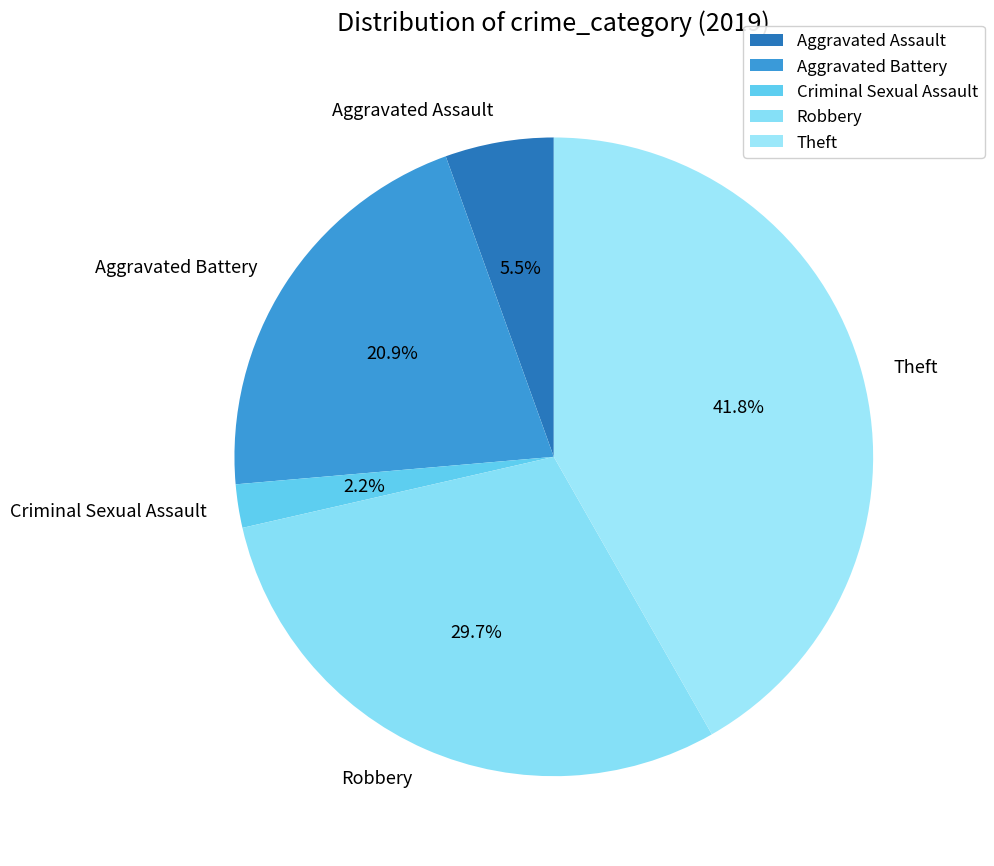

Which category has the smallest portion of the pie?

Criminal Sexual Assault